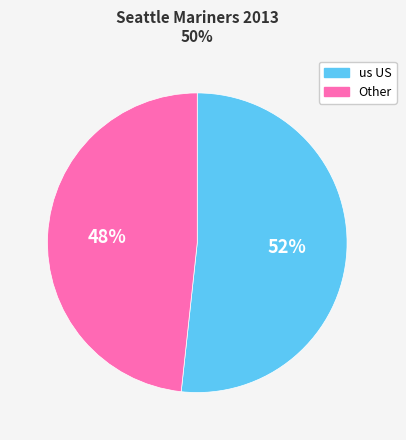

To the nearest percent, what is the average slice percentage?

50%